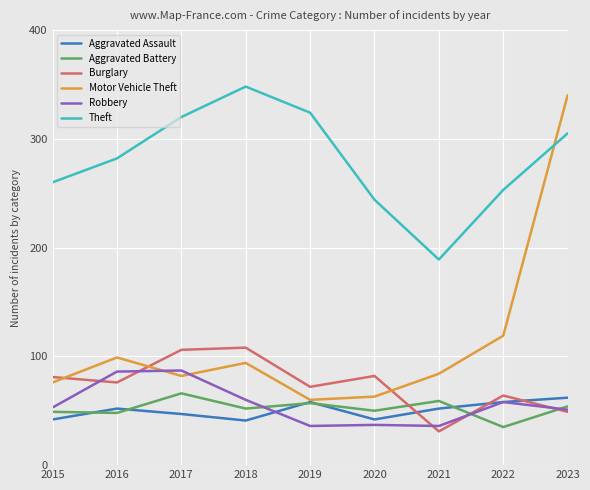

The value of Theft at 2017 is 477. True or false?

False